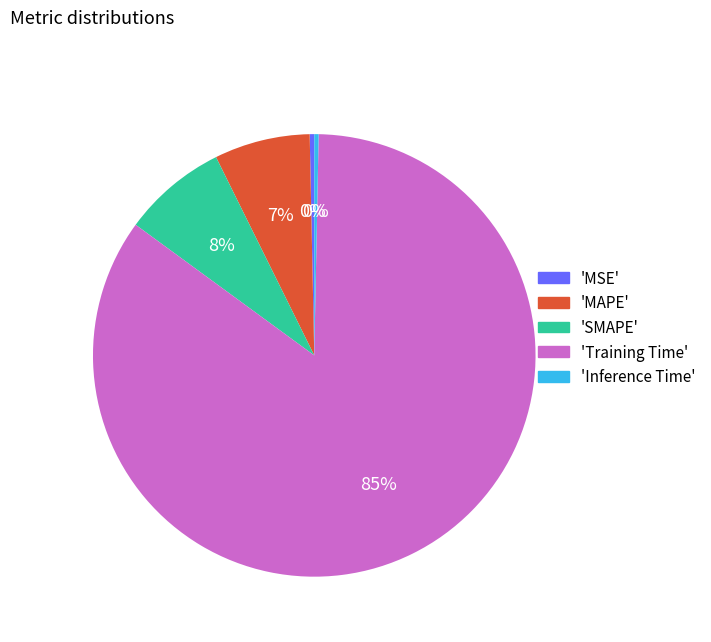

Between 'Training Time' and 'MAPE', which is larger?

'Training Time'